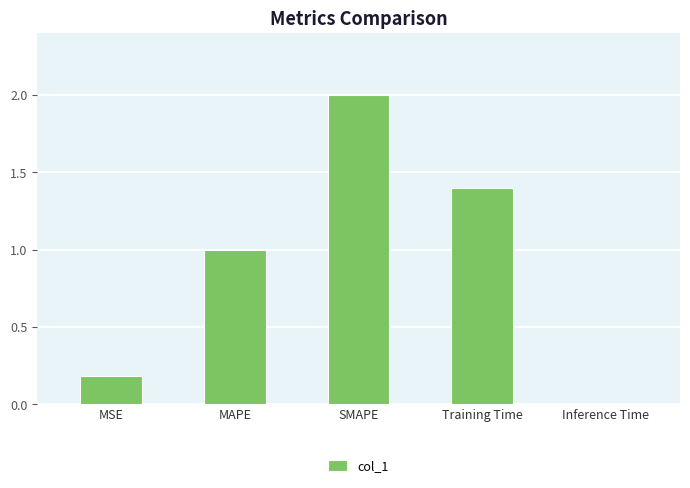

Rank the categories by value from lowest to highest.

Inference Time, MSE, MAPE, Training Time, SMAPE